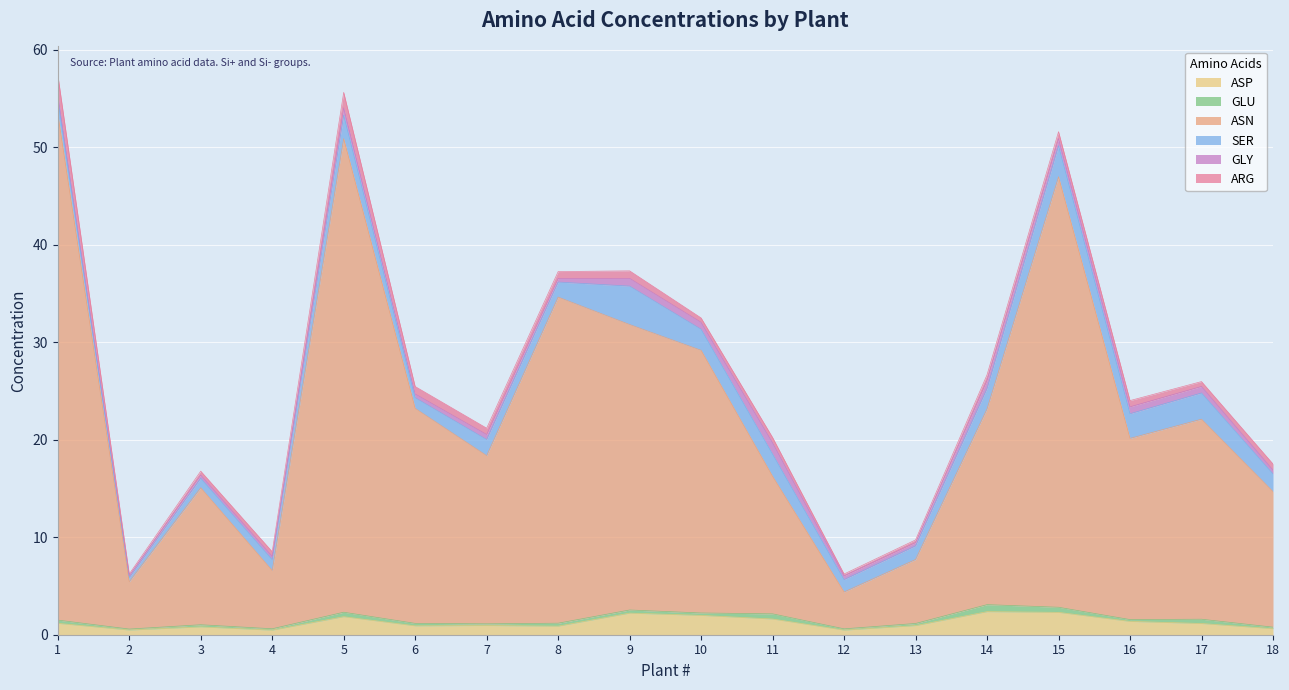

How many interior local peaks does the ASN series have?

5